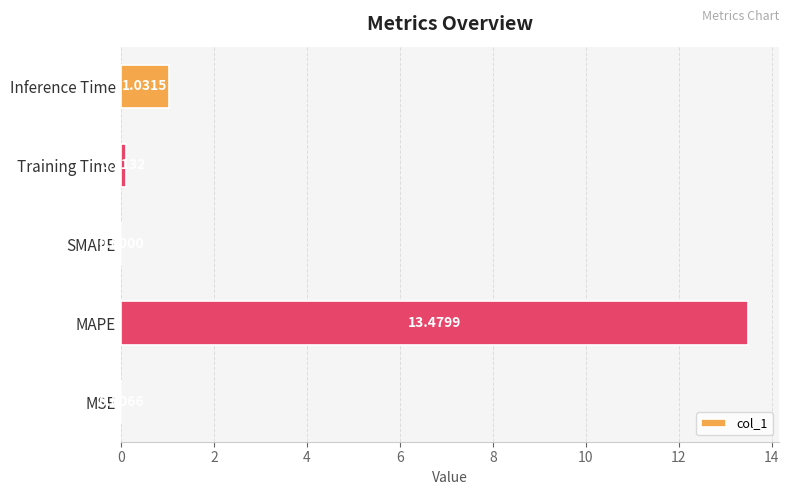

At which category does the chart reach its peak across all series?

MAPE